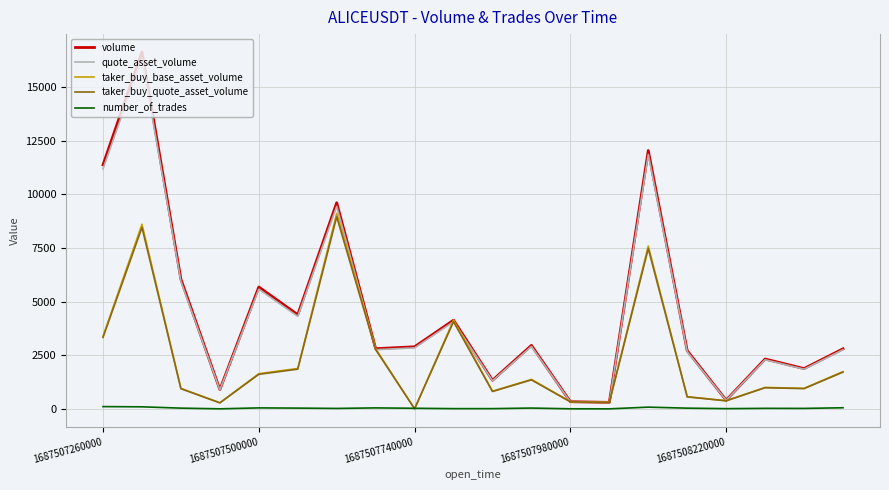

What is the maximum value shown in the chart?

16626.0